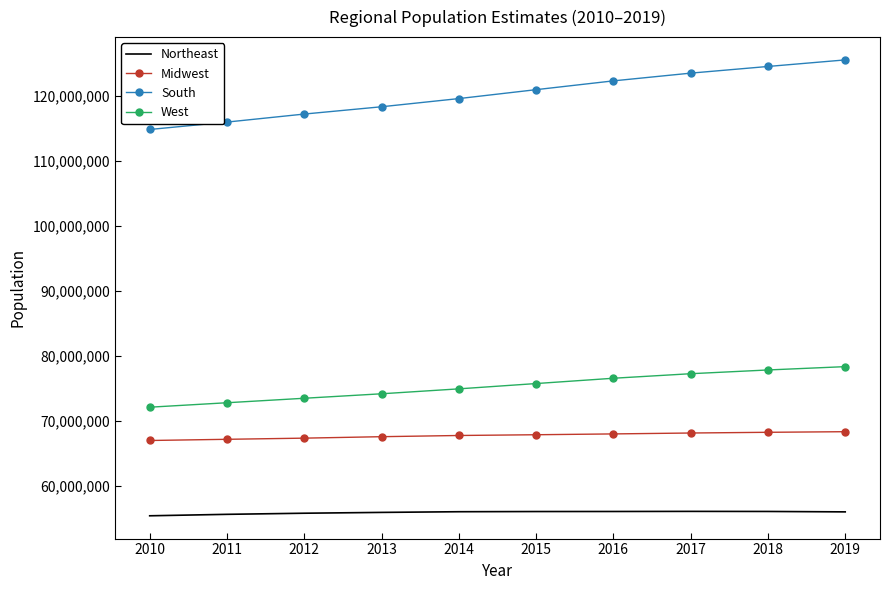

Which series has the widest spread of values?

South